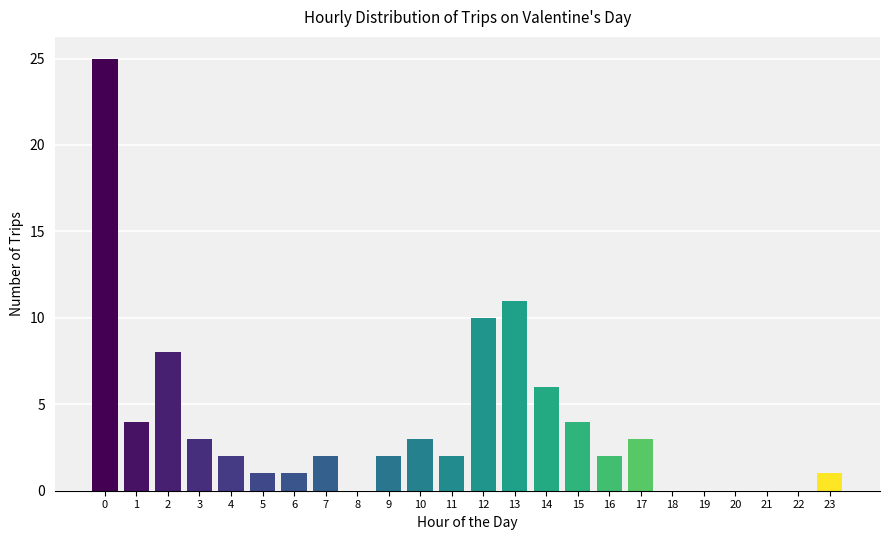

Reading left to right, extract all data points from this chart.

0=25	1=4	2=8	3=3	4=2	5=1	6=1	7=2	8=0	9=2	10=3	11=2	12=10	13=11	14=6	15=4	16=2	17=3	18=0	19=0	20=0	21=0	22=0	23=1